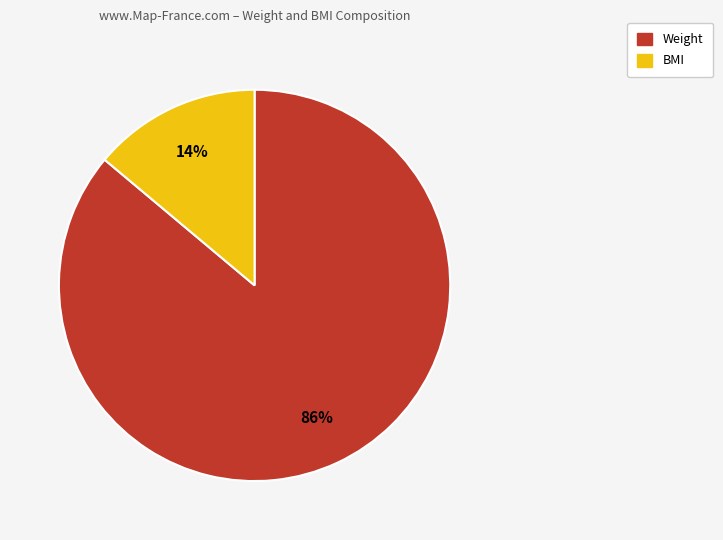

Between BMI and Weight, which is larger?

Weight